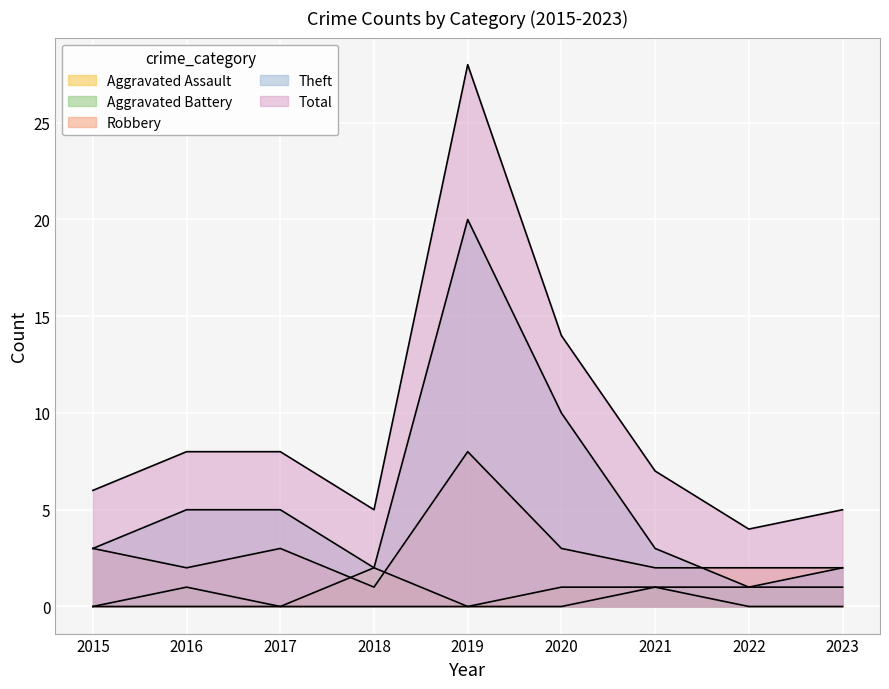

True or false: Aggravated Assault has a value of 2 at 2018.

True